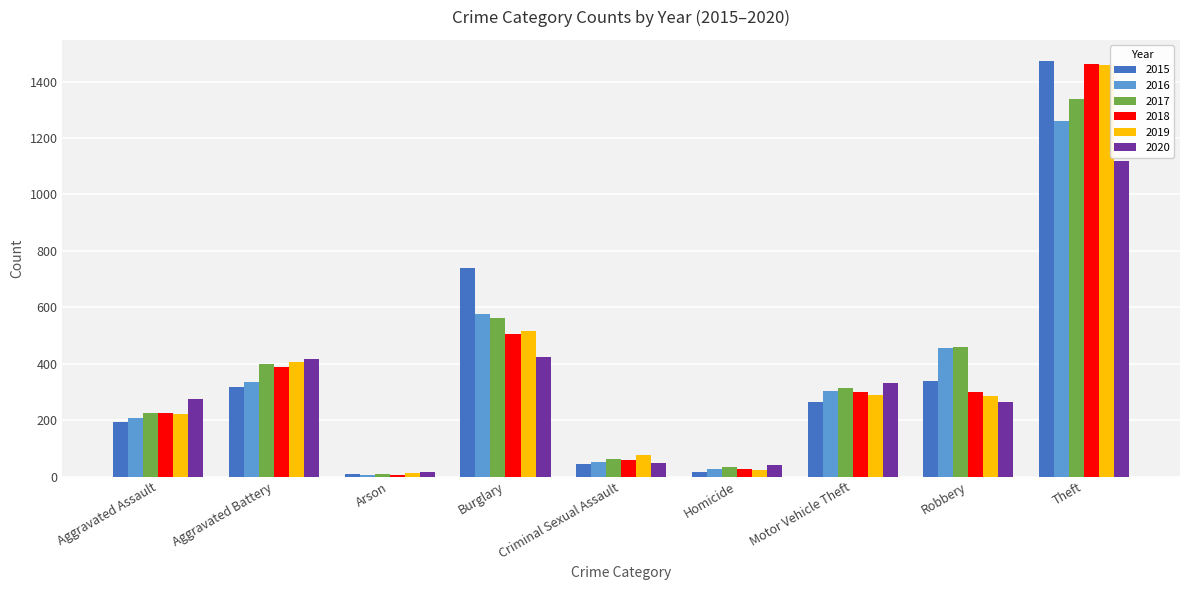

What is the highest value of the 2017 series?

1339